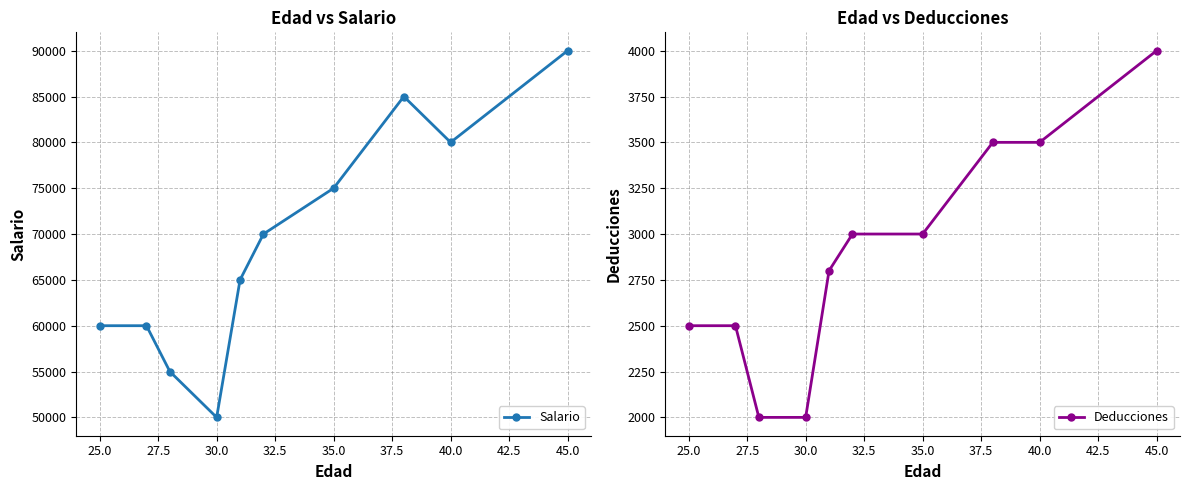

How many data points in Deducciones are less than 3000?

5